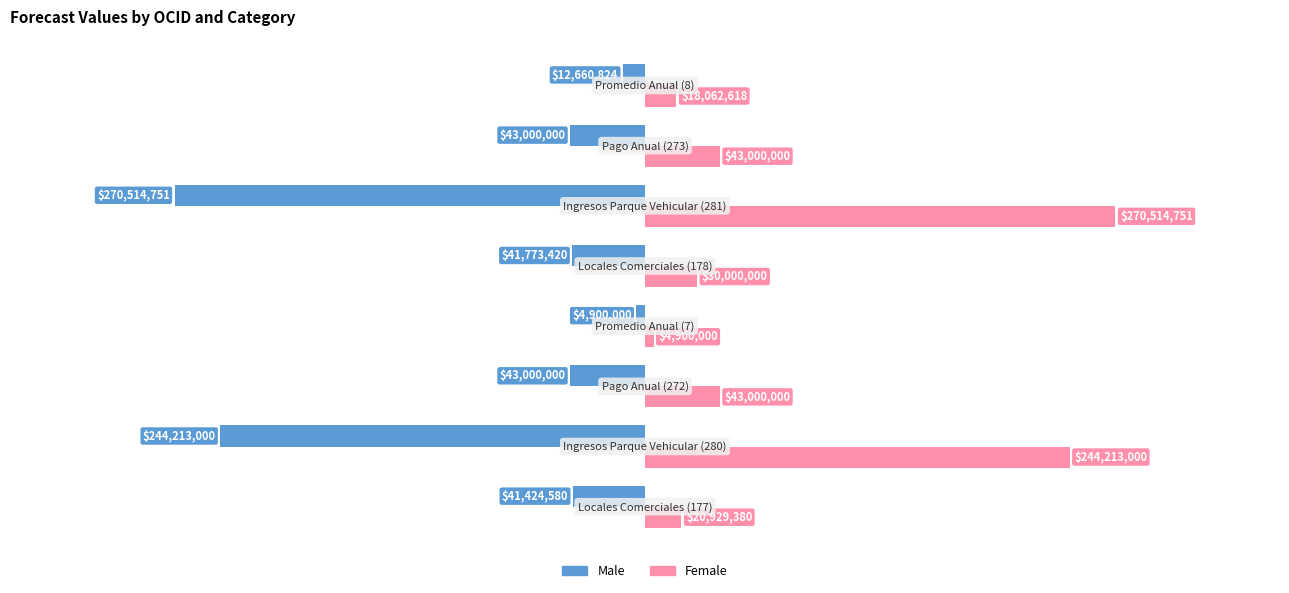

What are all the series names shown in the legend?

Male, Female